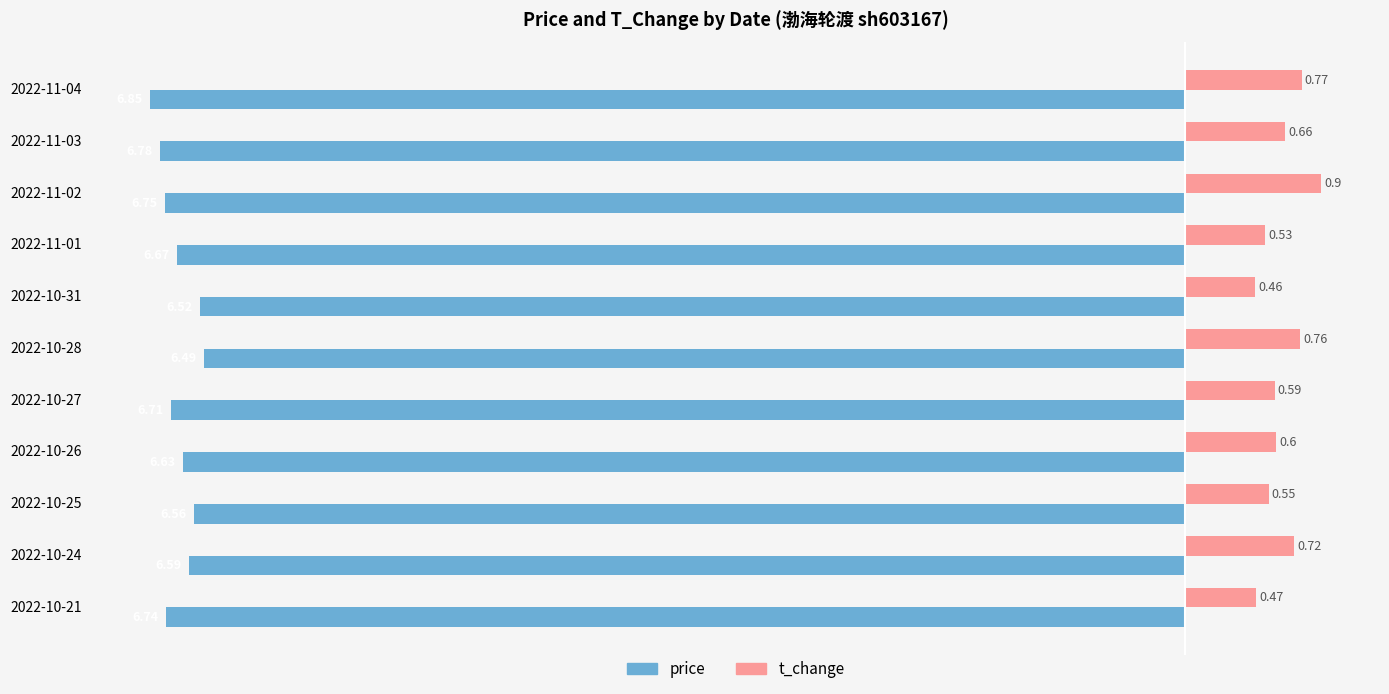

What is the average value of the t_change series?

0.6